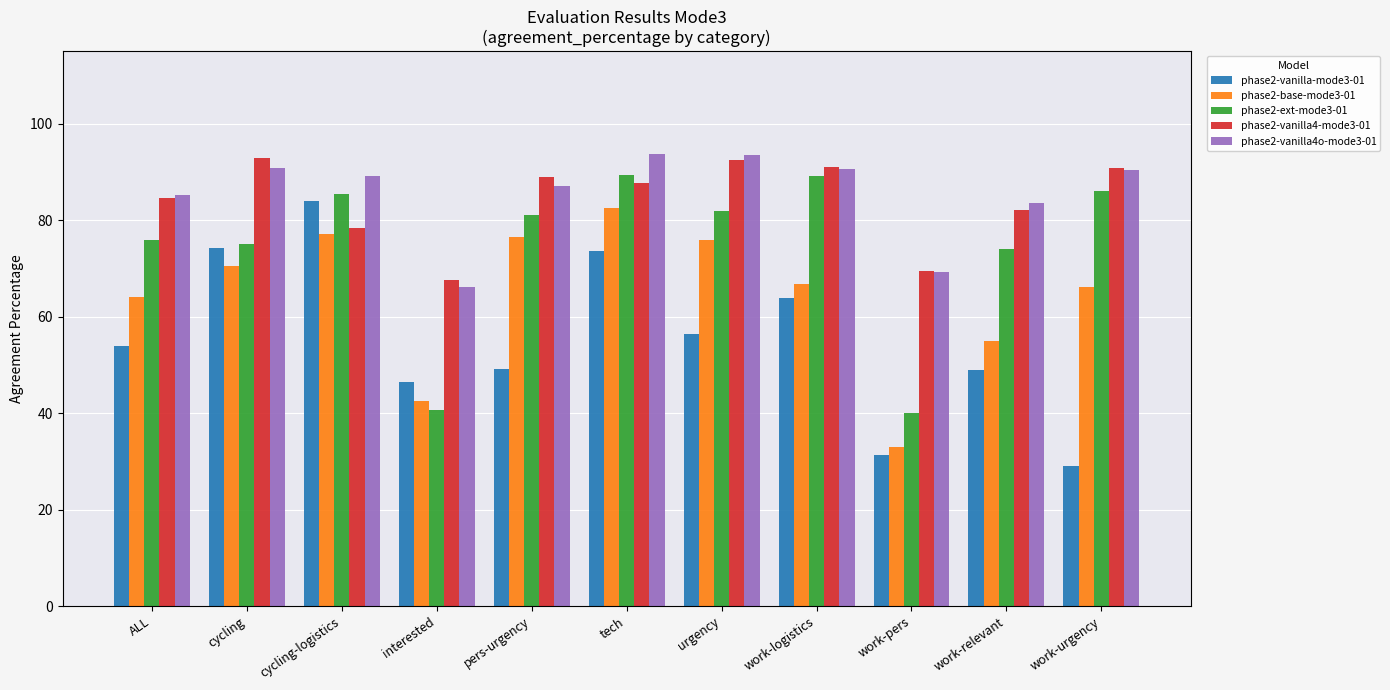

What is the difference between the second highest and minimum values in the phase2-base-mode3-01 series?

44.3